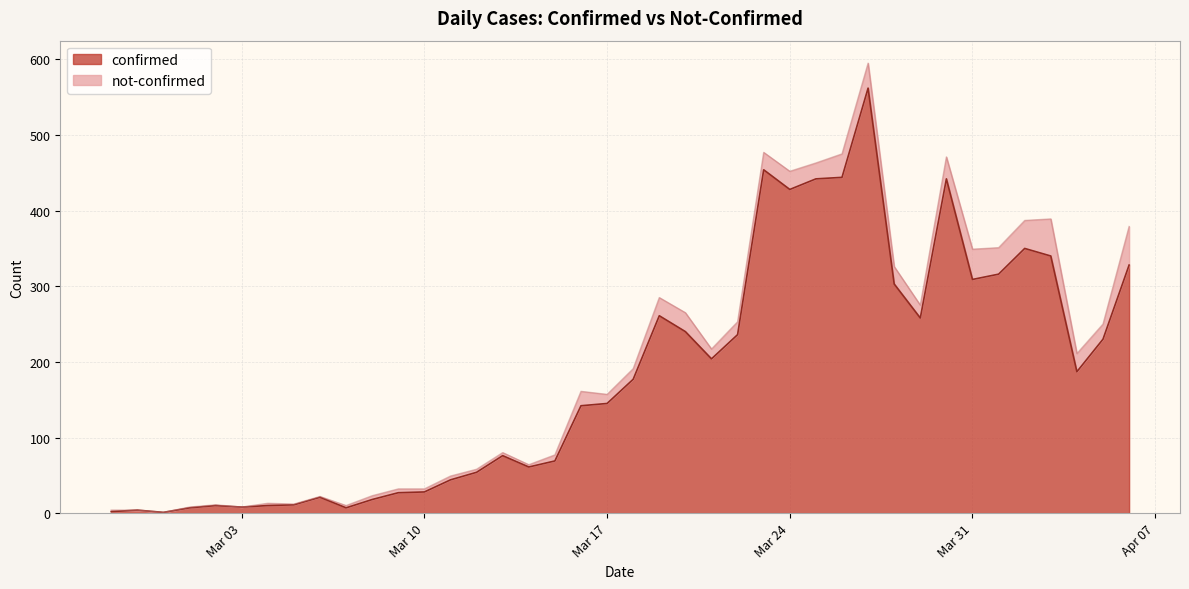

What is the maximum value for confirmed?

562